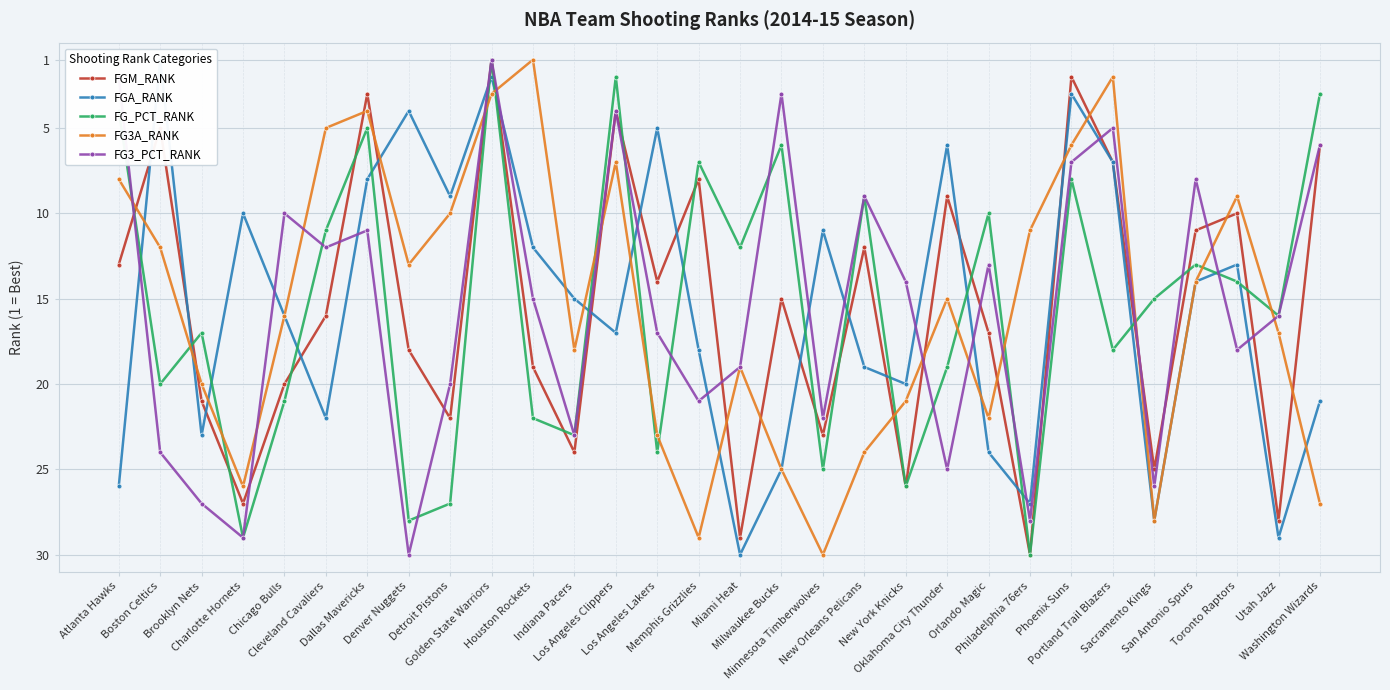

List the series in order of their peak value, highest first.

FGM_RANK, FGA_RANK, FG_PCT_RANK, FG3A_RANK, FG3_PCT_RANK